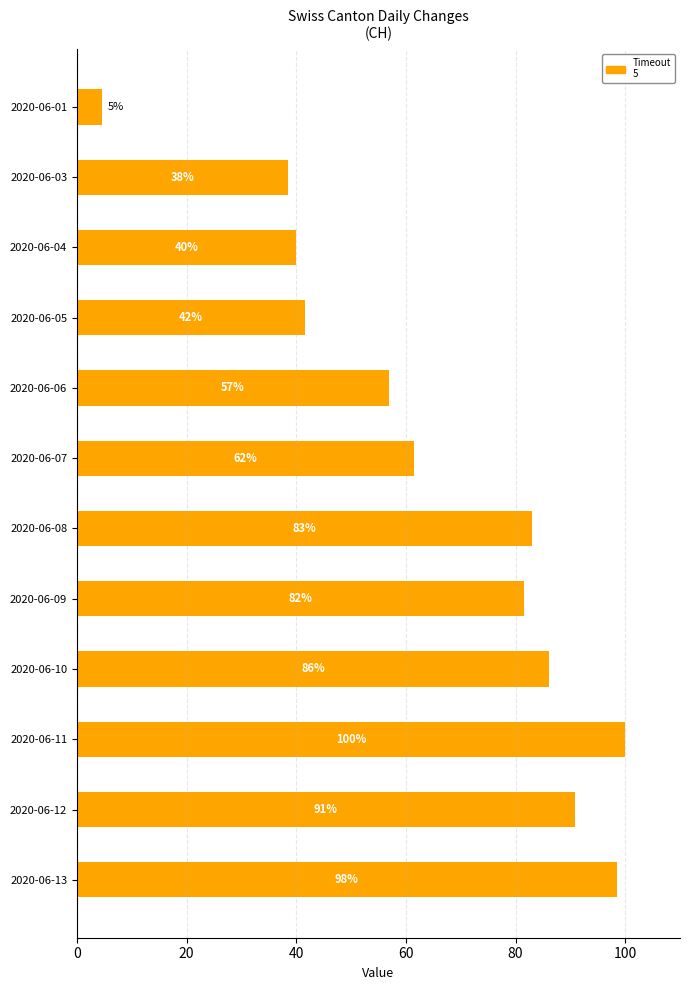

Which label corresponds to the largest value in the chart?

2020-06-11